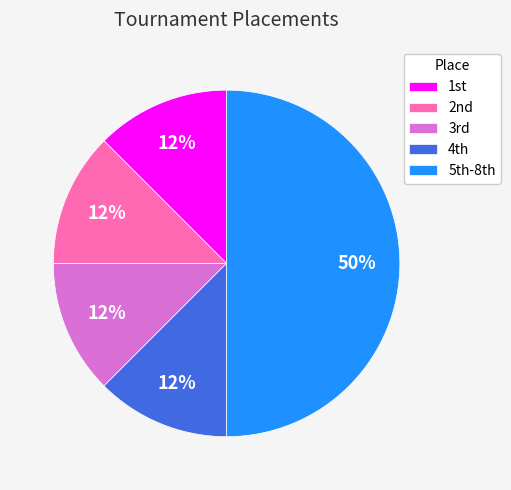

Count the number of slices in the pie.

5